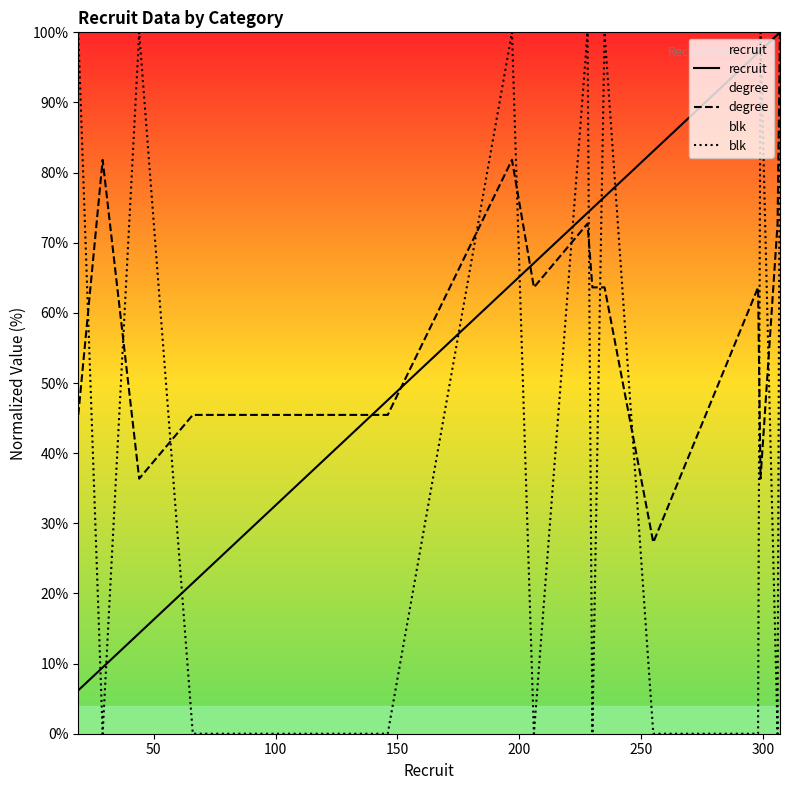

How many distinct data groups are displayed?

3